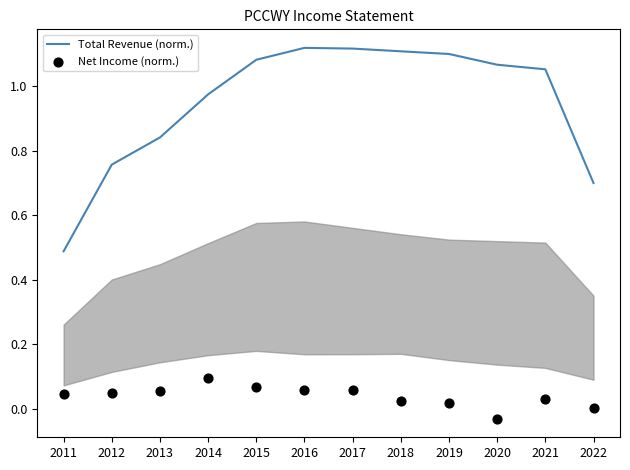

At how many categories does at least one series exceed 0?

12